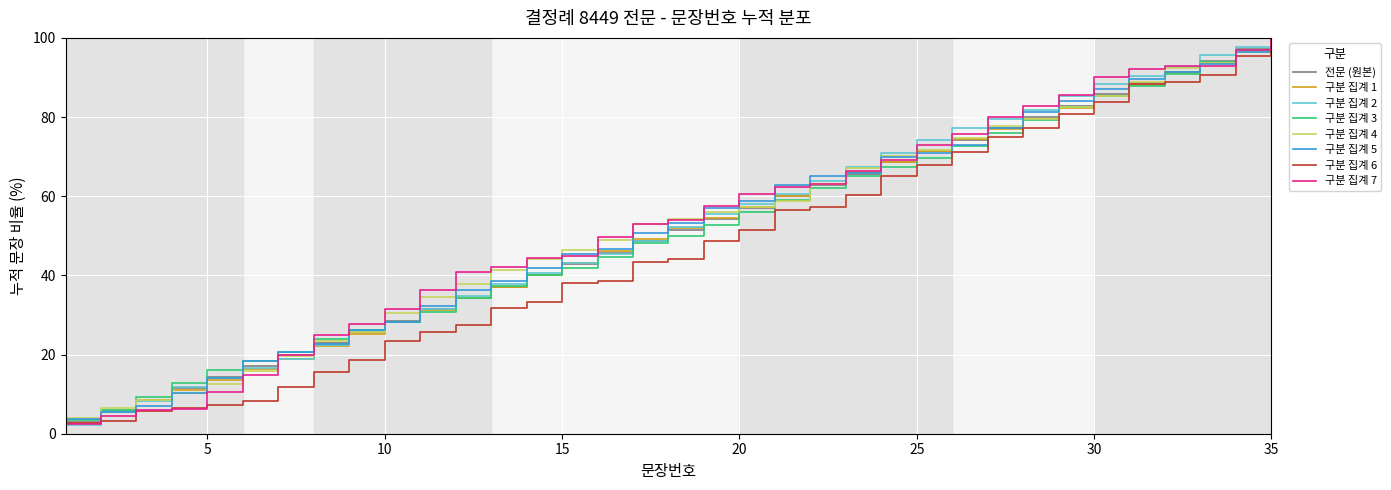

What is the greatest value displayed?

100.0